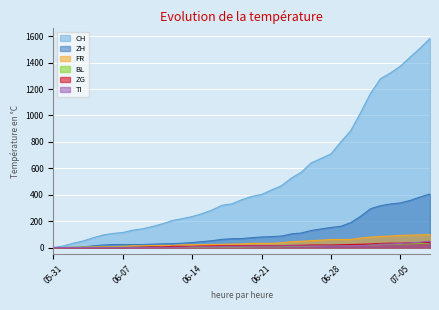

What is the difference between the maximum and minimum values in the ZH series?

406